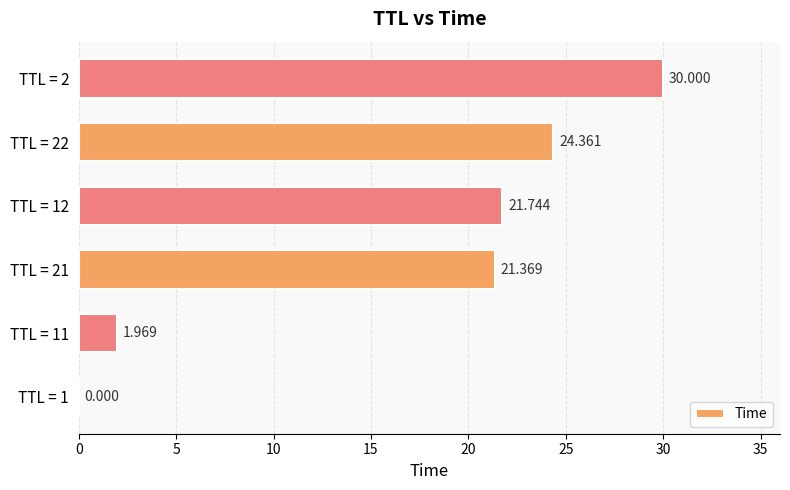

Are the bars horizontal?

Yes